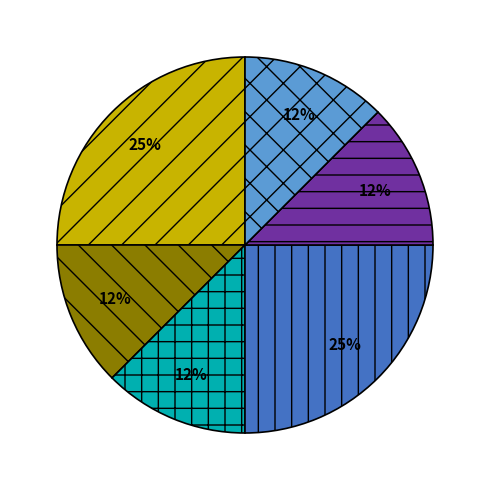

Does any single category account for the majority?

No